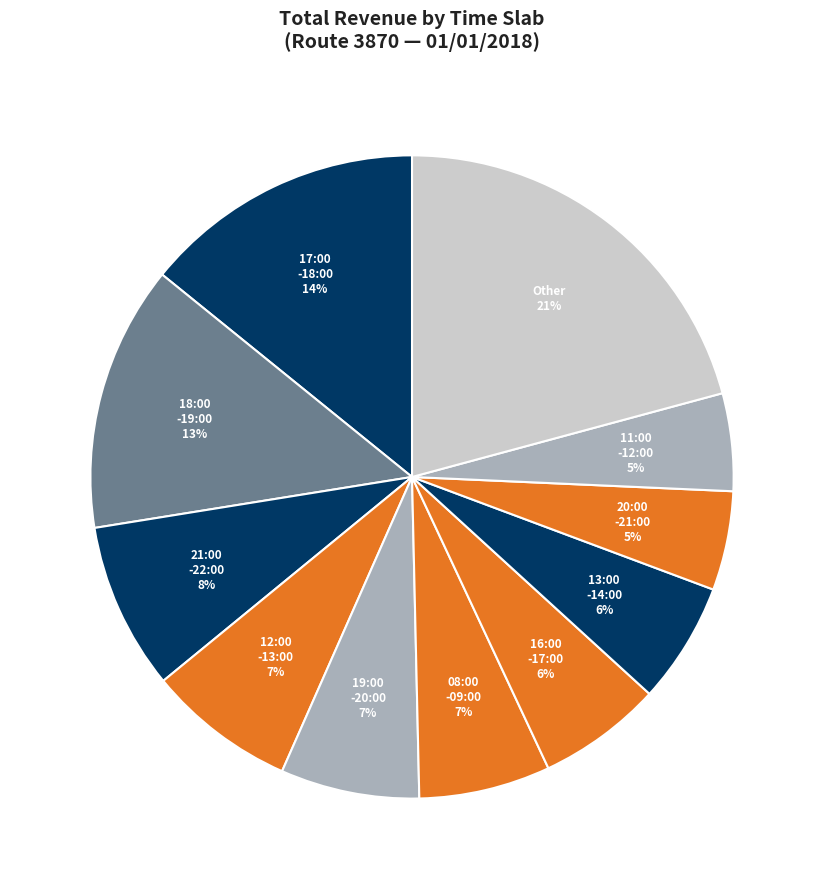

Between 18:00 -19:00 and 17:00 -18:00, which is larger?

17:00 -18:00